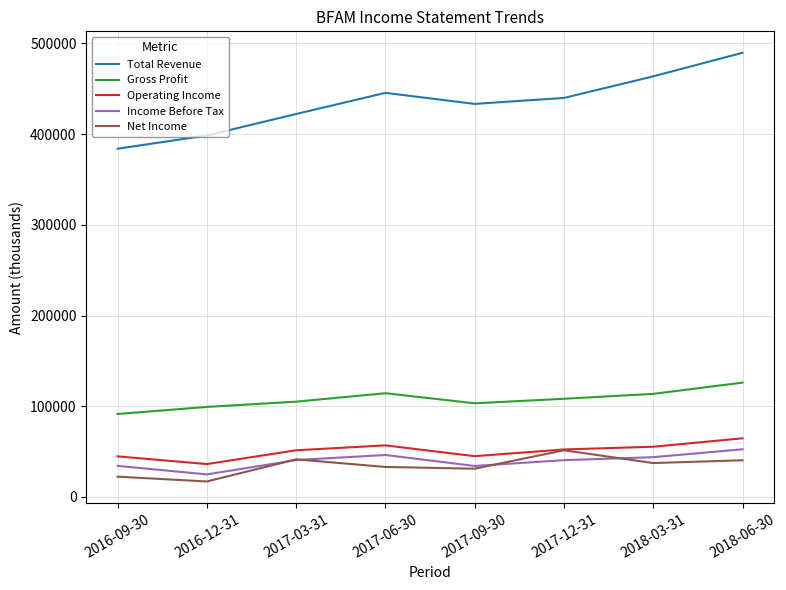

Which series has the largest total across all categories?

Total Revenue